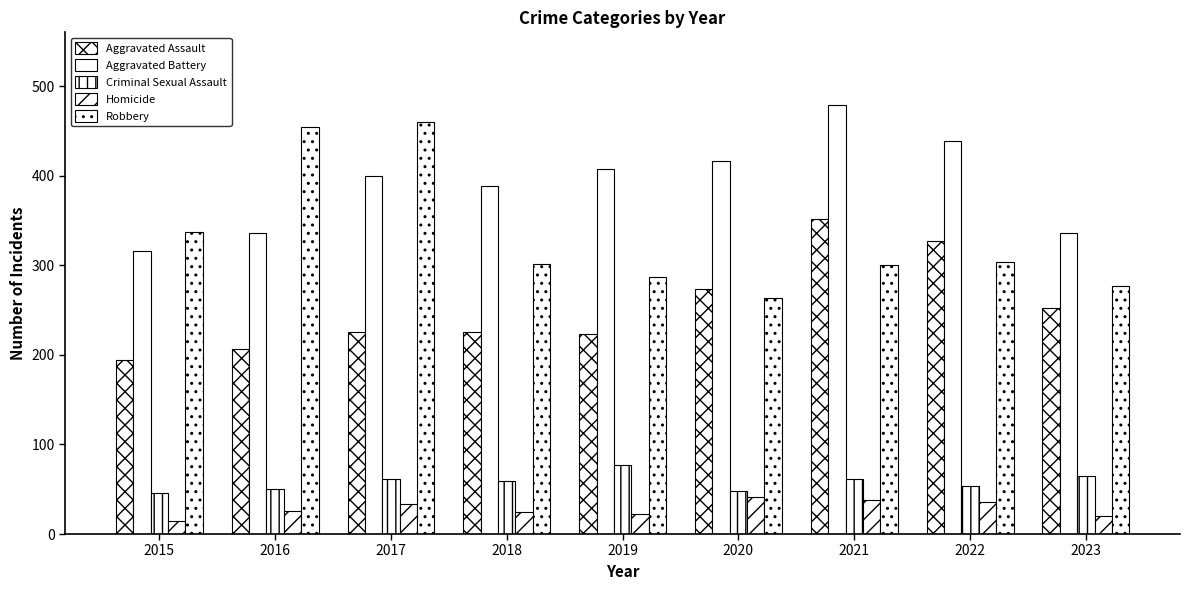

How many categories are shown in the chart?

9